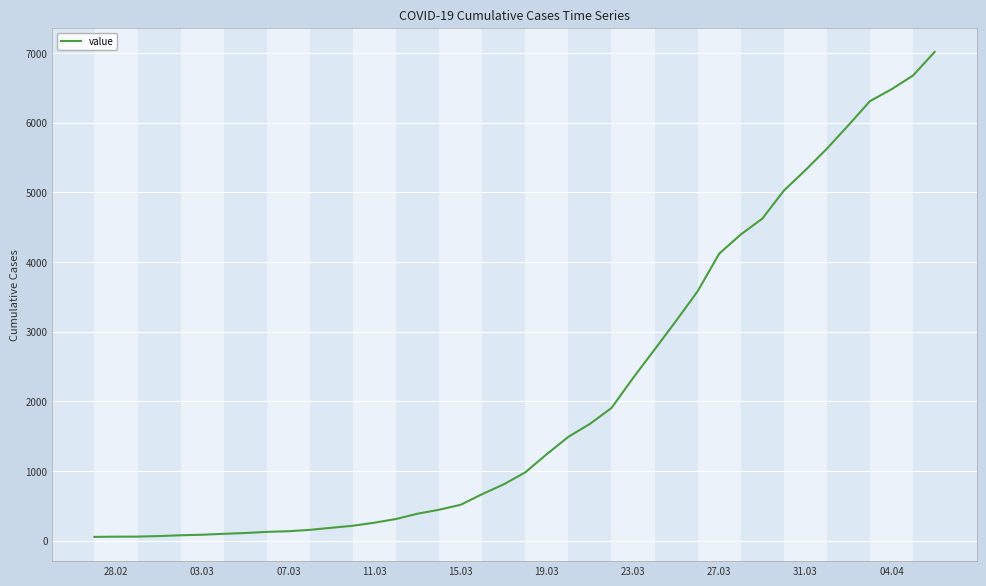

What is the greatest value displayed?

7017